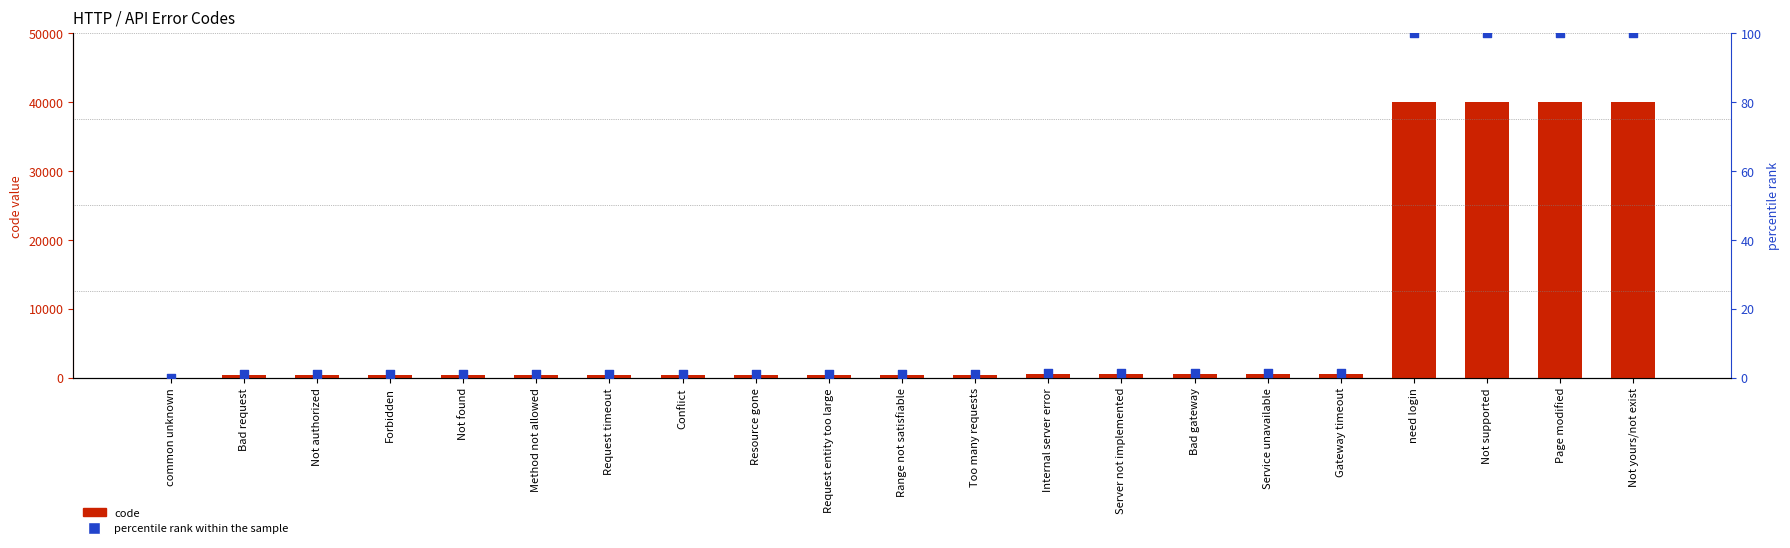

Which series reaches the maximum Y coordinate?

code